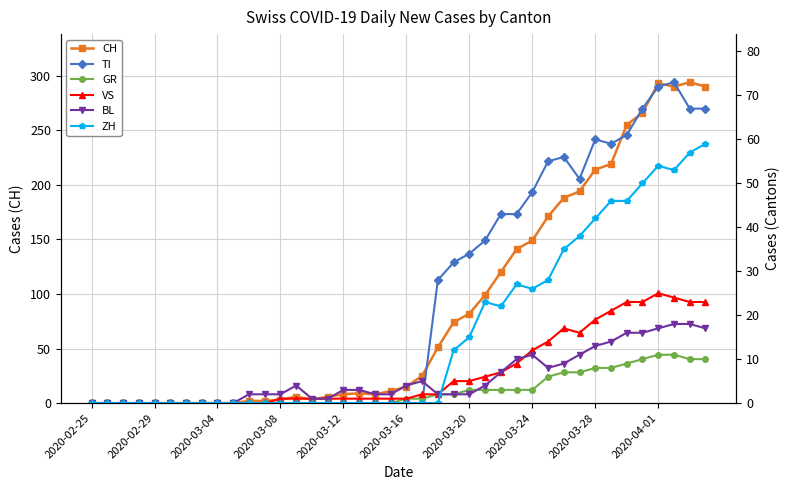

What is the sum of all BL values?

226